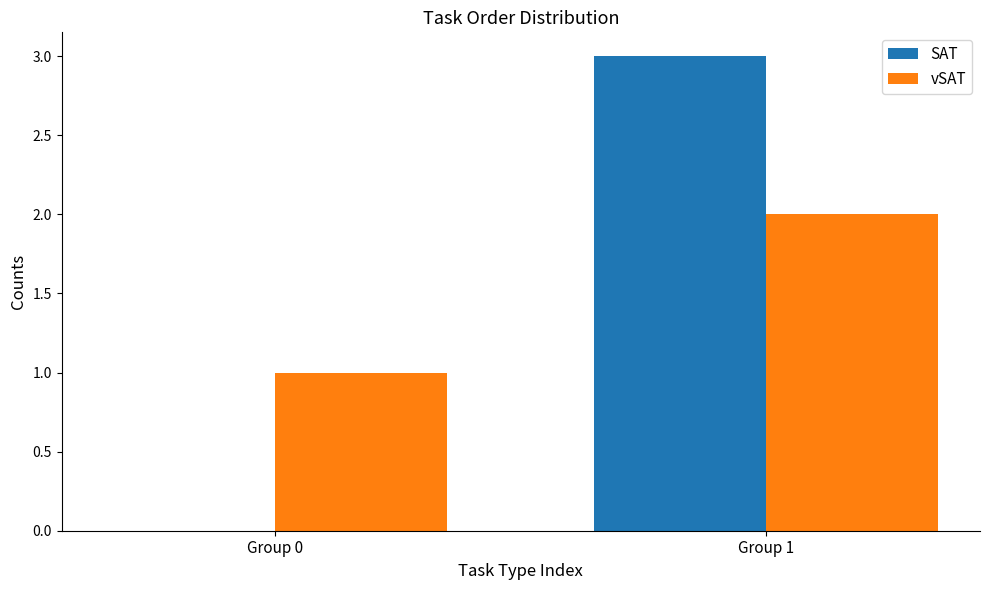

Between Group 0 and Group 1, which series saw the biggest shift?

SAT